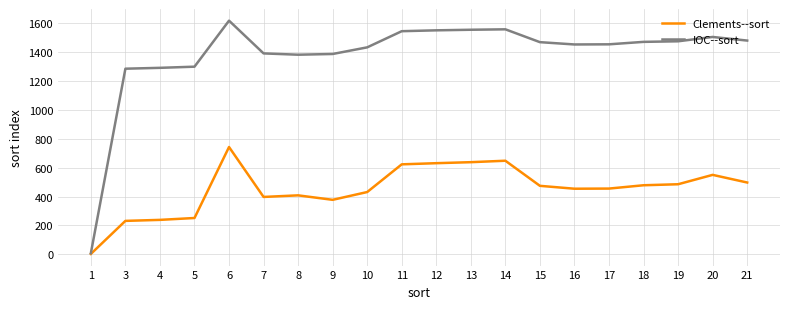

Rank the series by their average value, from highest to lowest.

IOC--sort, Clements--sort